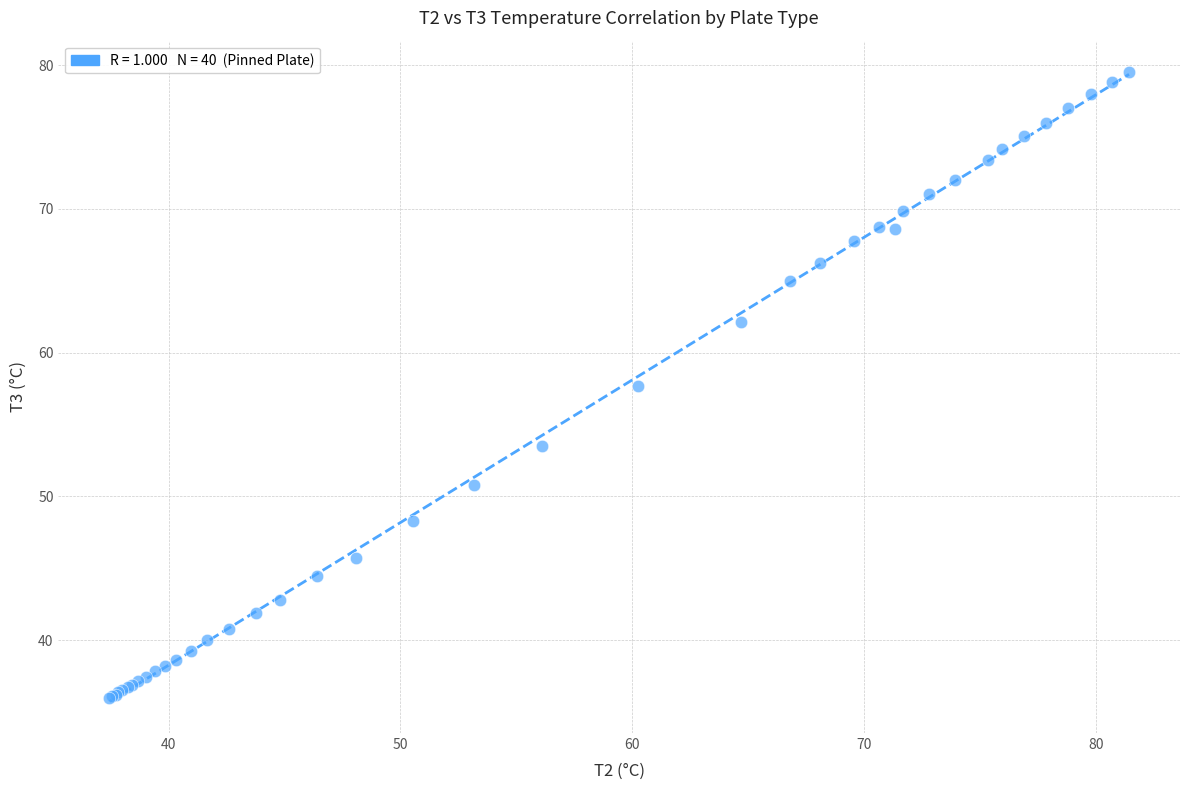

What Y value in the scatter plot is closest to 57?

57.7